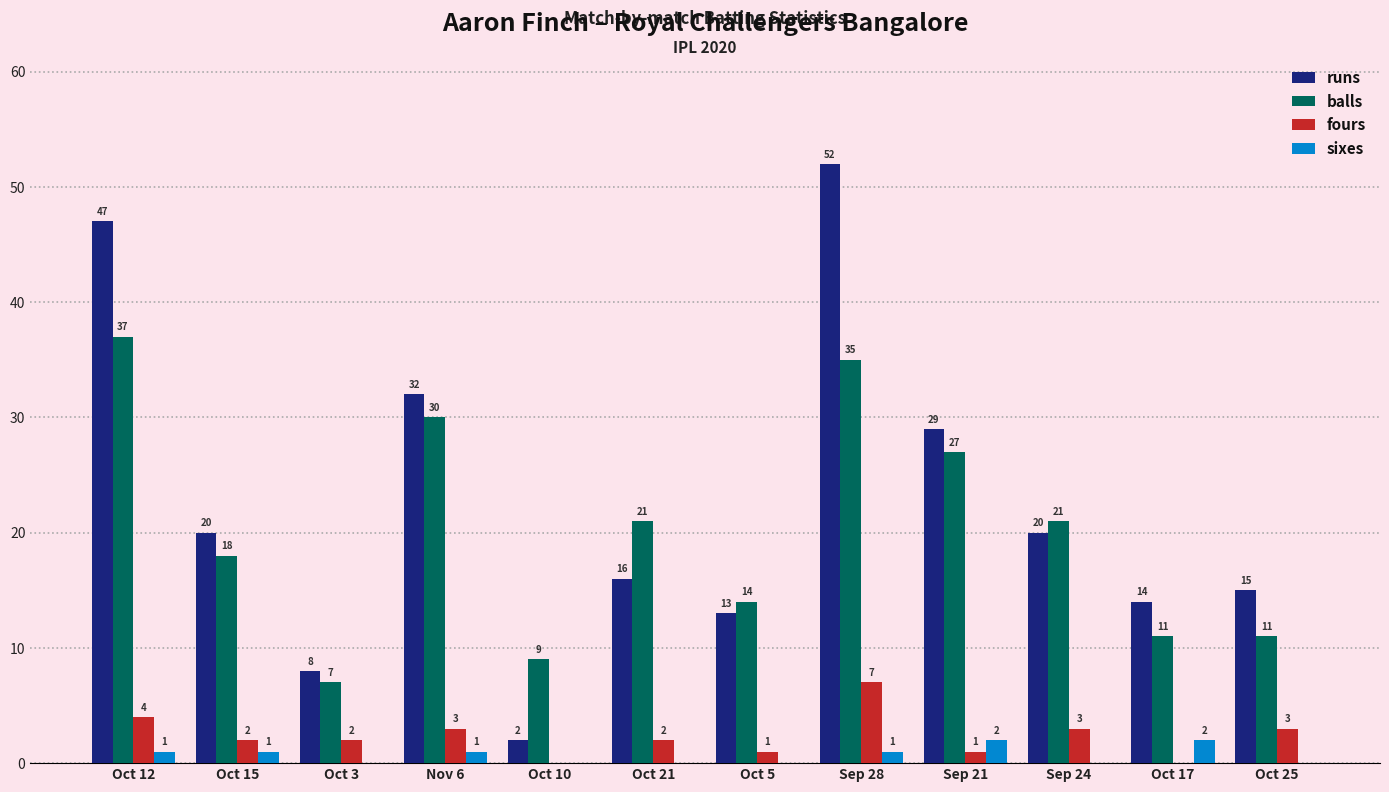

How many categories are shown in the chart?

12